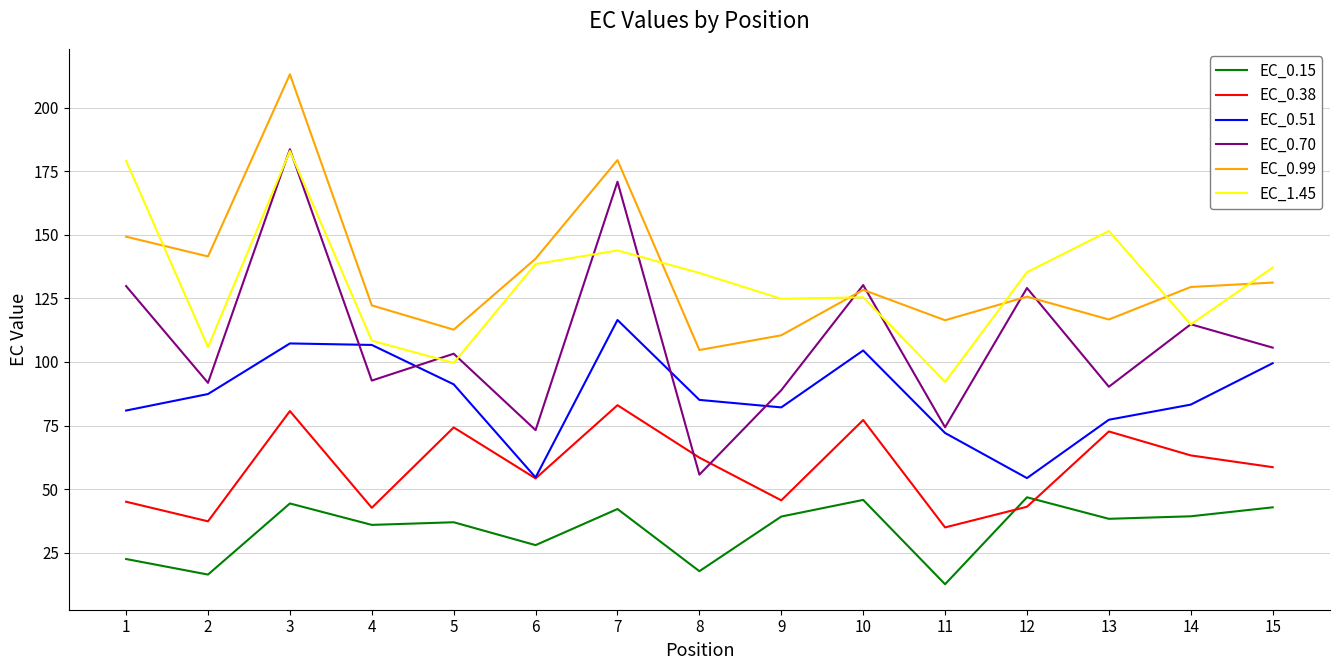

Where does the EC_0.70 series first go above 103?

1